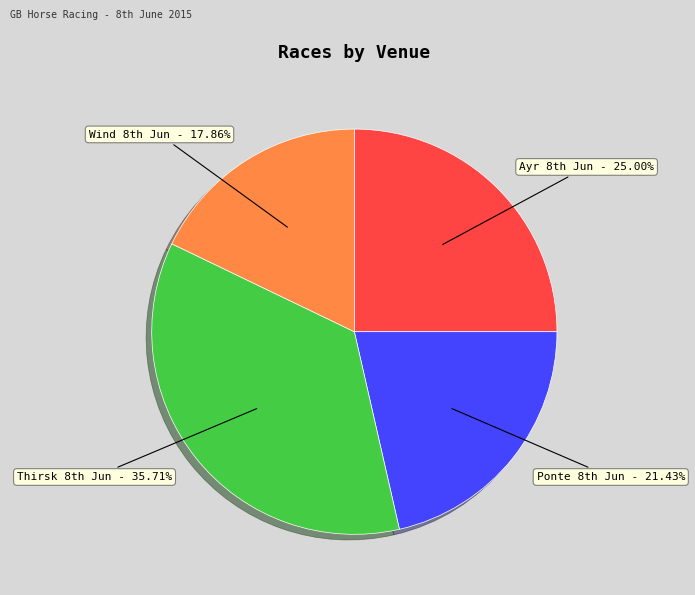

How many slices are in this pie chart?

4